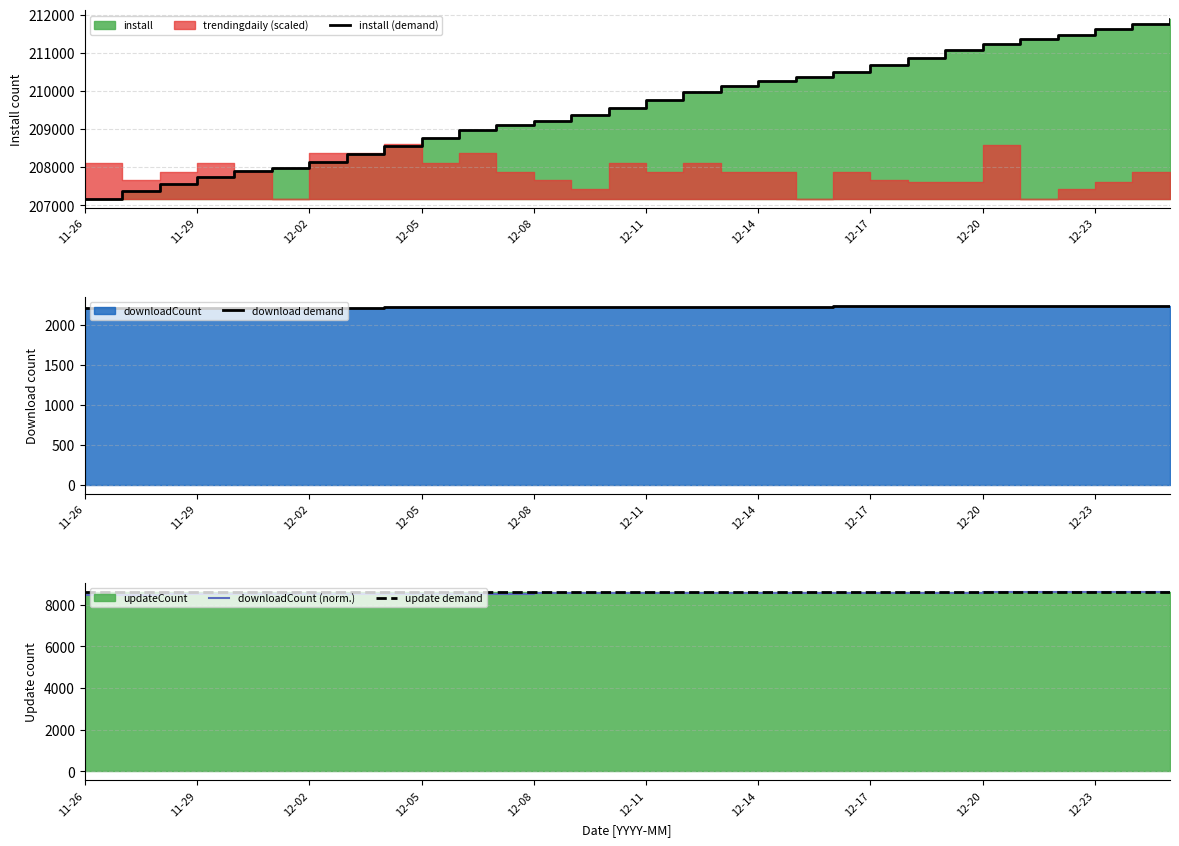

What is the sum of all install (demand) values?

6288795.0